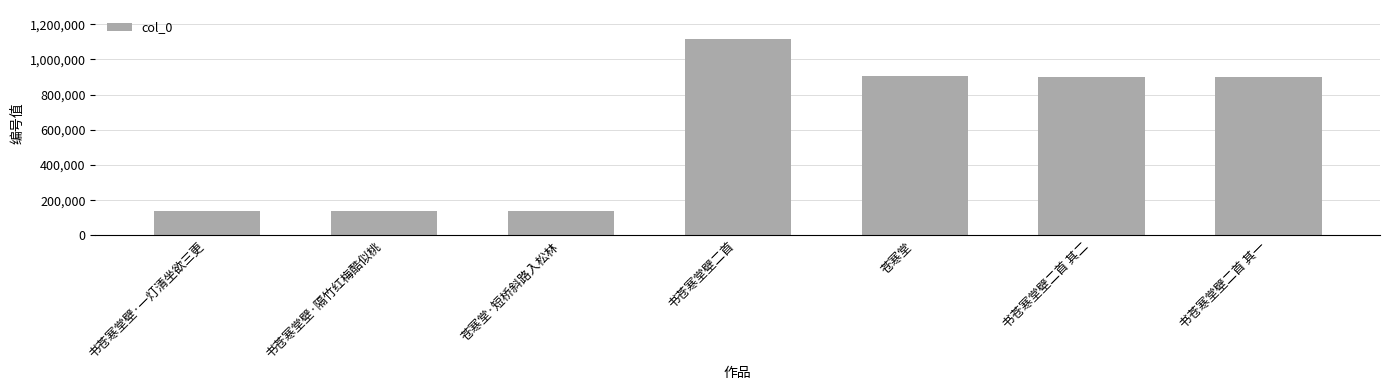

What is the difference between the values at 书苍寒堂壁二首 其一 and 书苍寒堂壁·一灯清坐欲三更?

761141